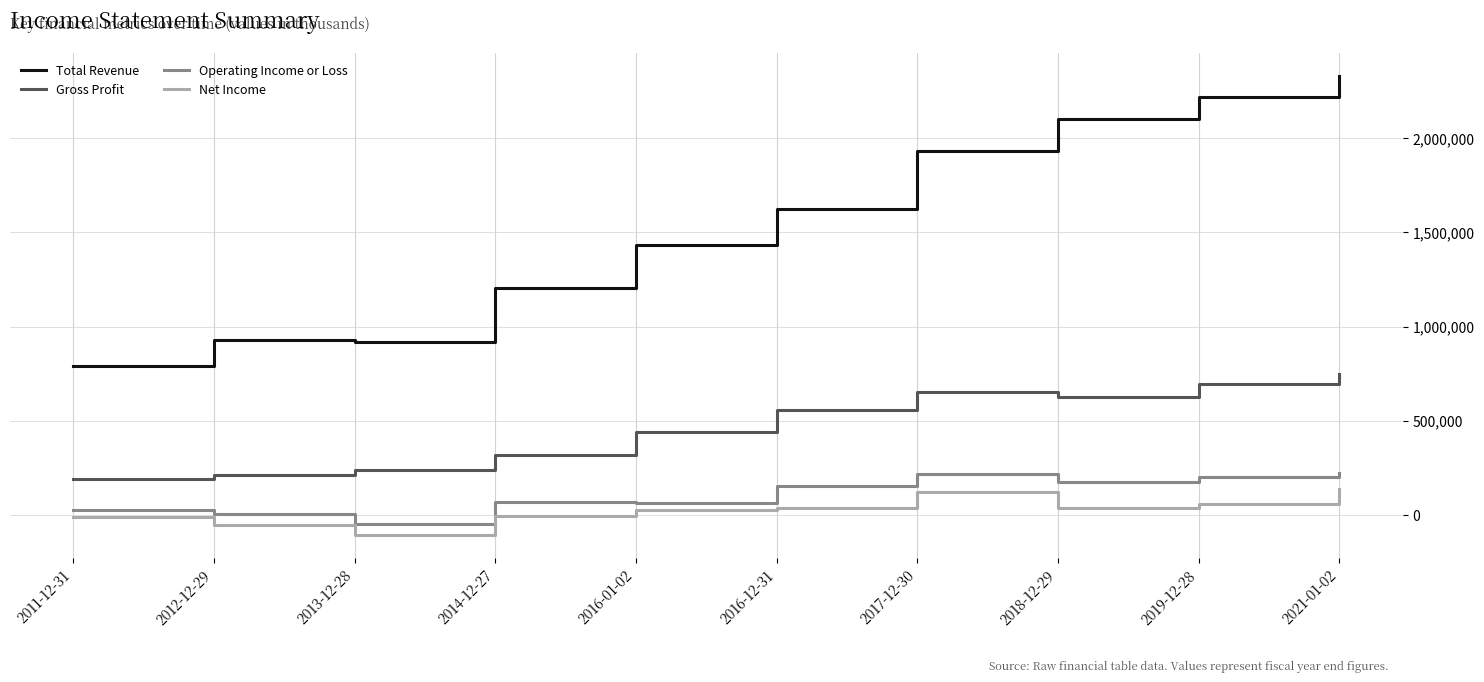

What is the minimum value for Operating Income or Loss?

-51100